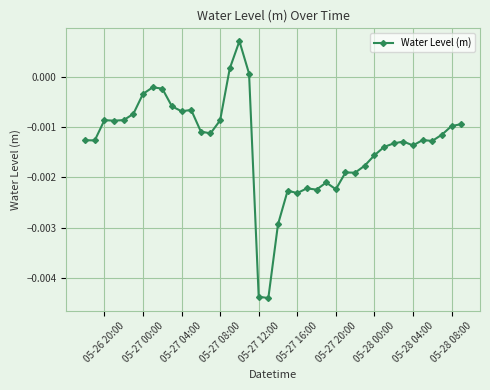

How many values are above zero?

3